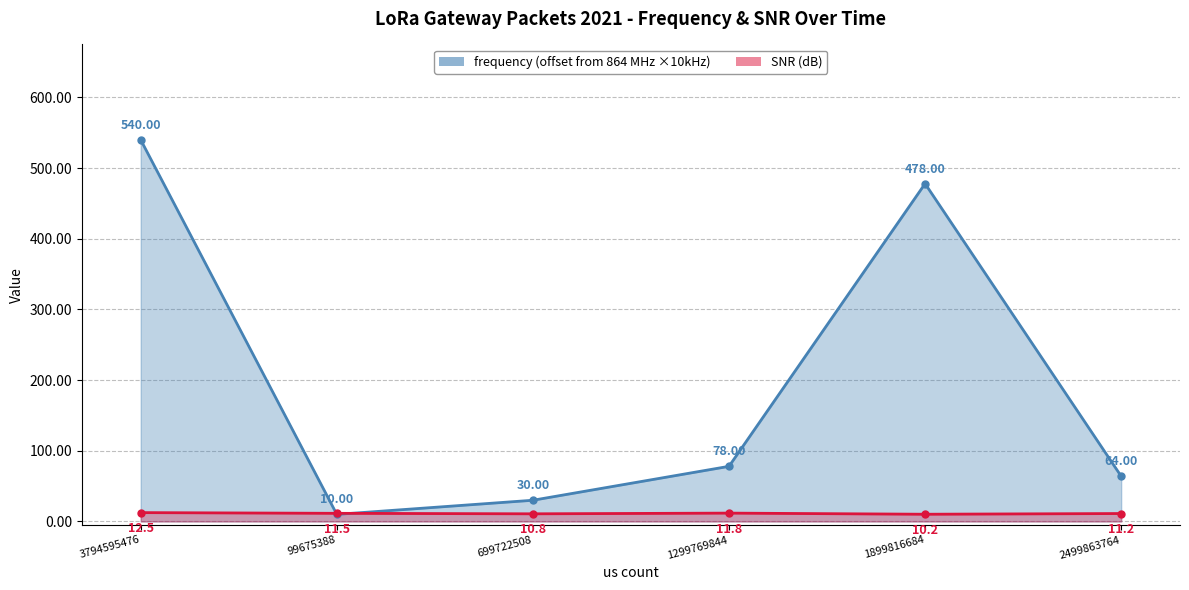

Which has a higher value, 1899816684 or 2499863764?

1899816684